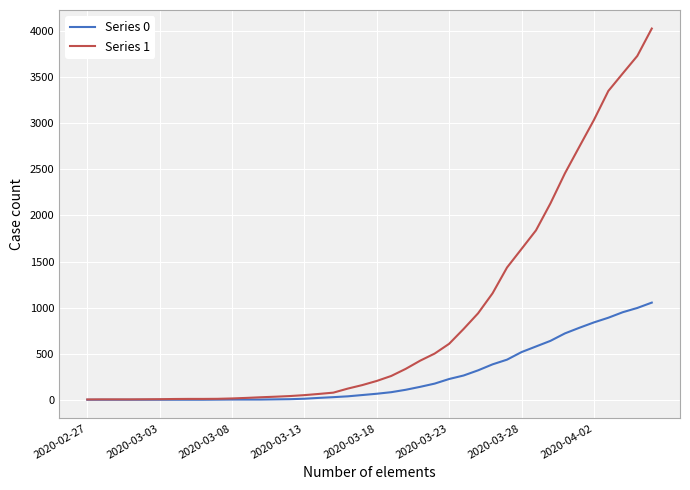

What is the greatest value displayed?

4028